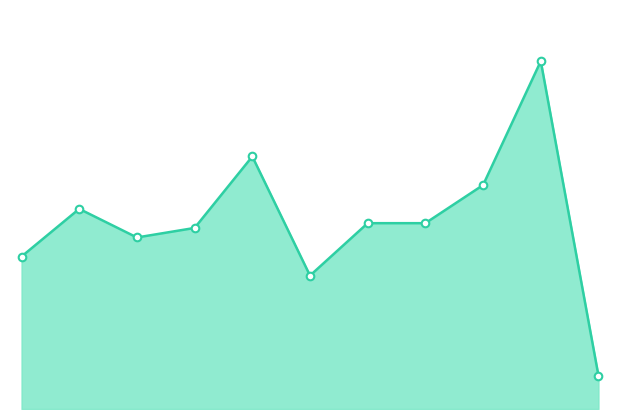

Is this an area chart (filled region under the line)?

Yes